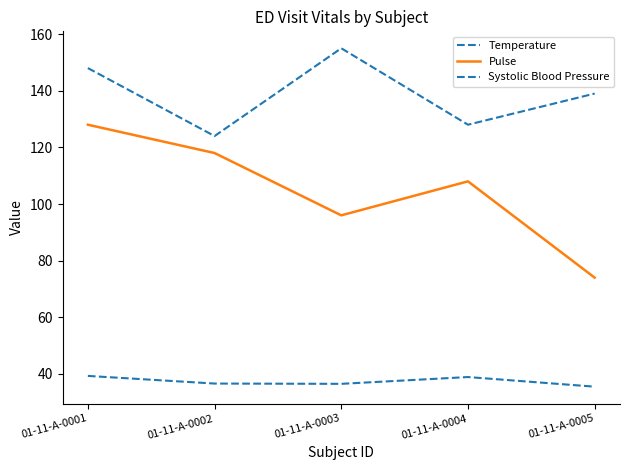

What is the sum of the Pulse values at 01-11-A-0001 and 01-11-A-0004?

236.0